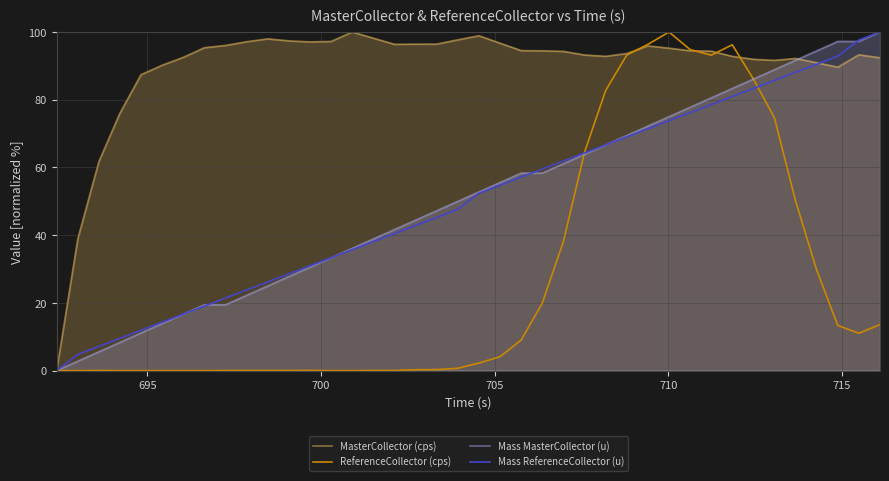

Which series has the largest total across all categories?

MasterCollector (cps)